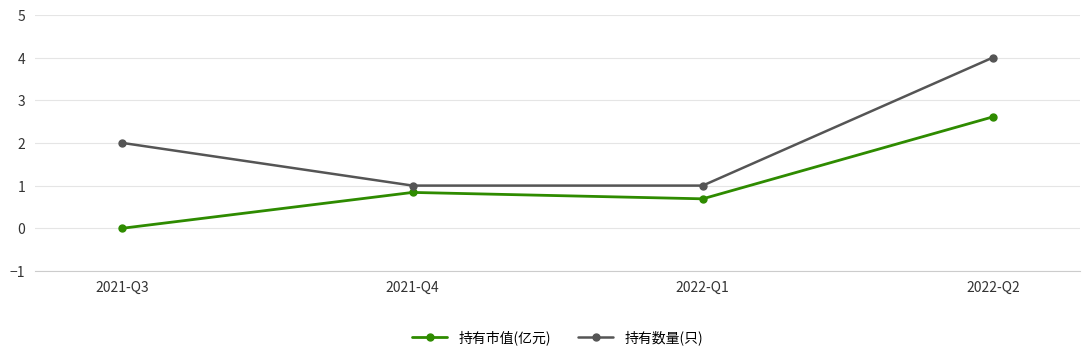

What is the difference between the maximum and second lowest values in the 持有市值(亿元) series?

1.9